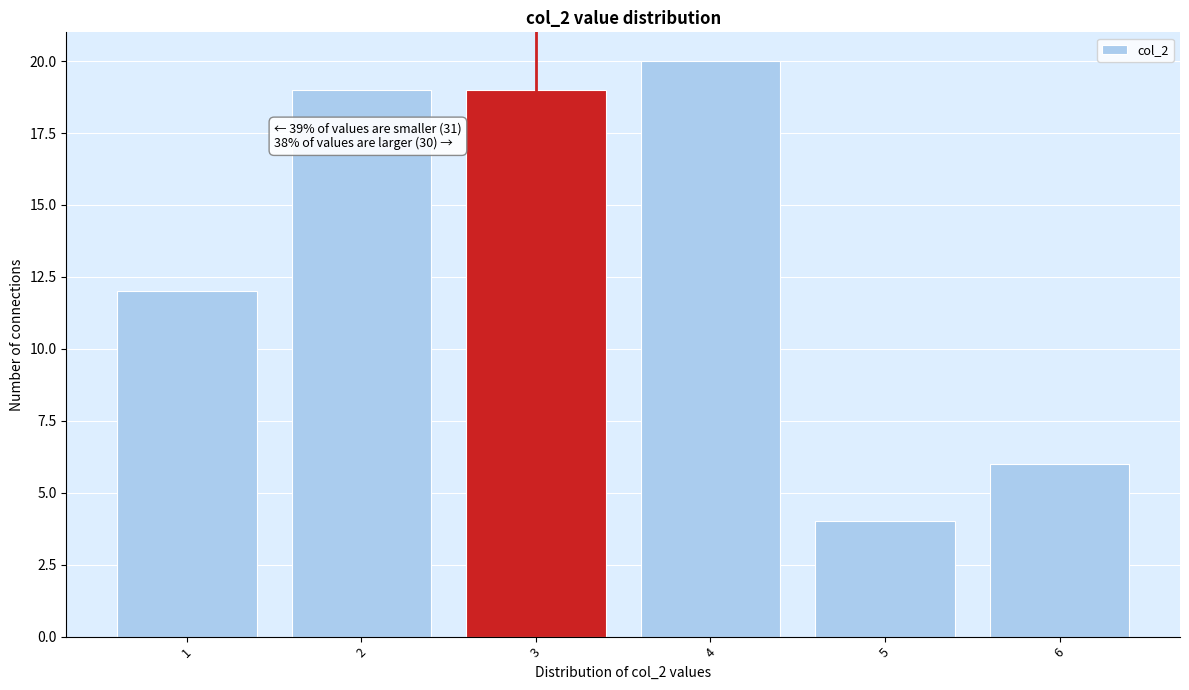

Over which range of the x-axis is the bar tallest?

3.5 to 4.5